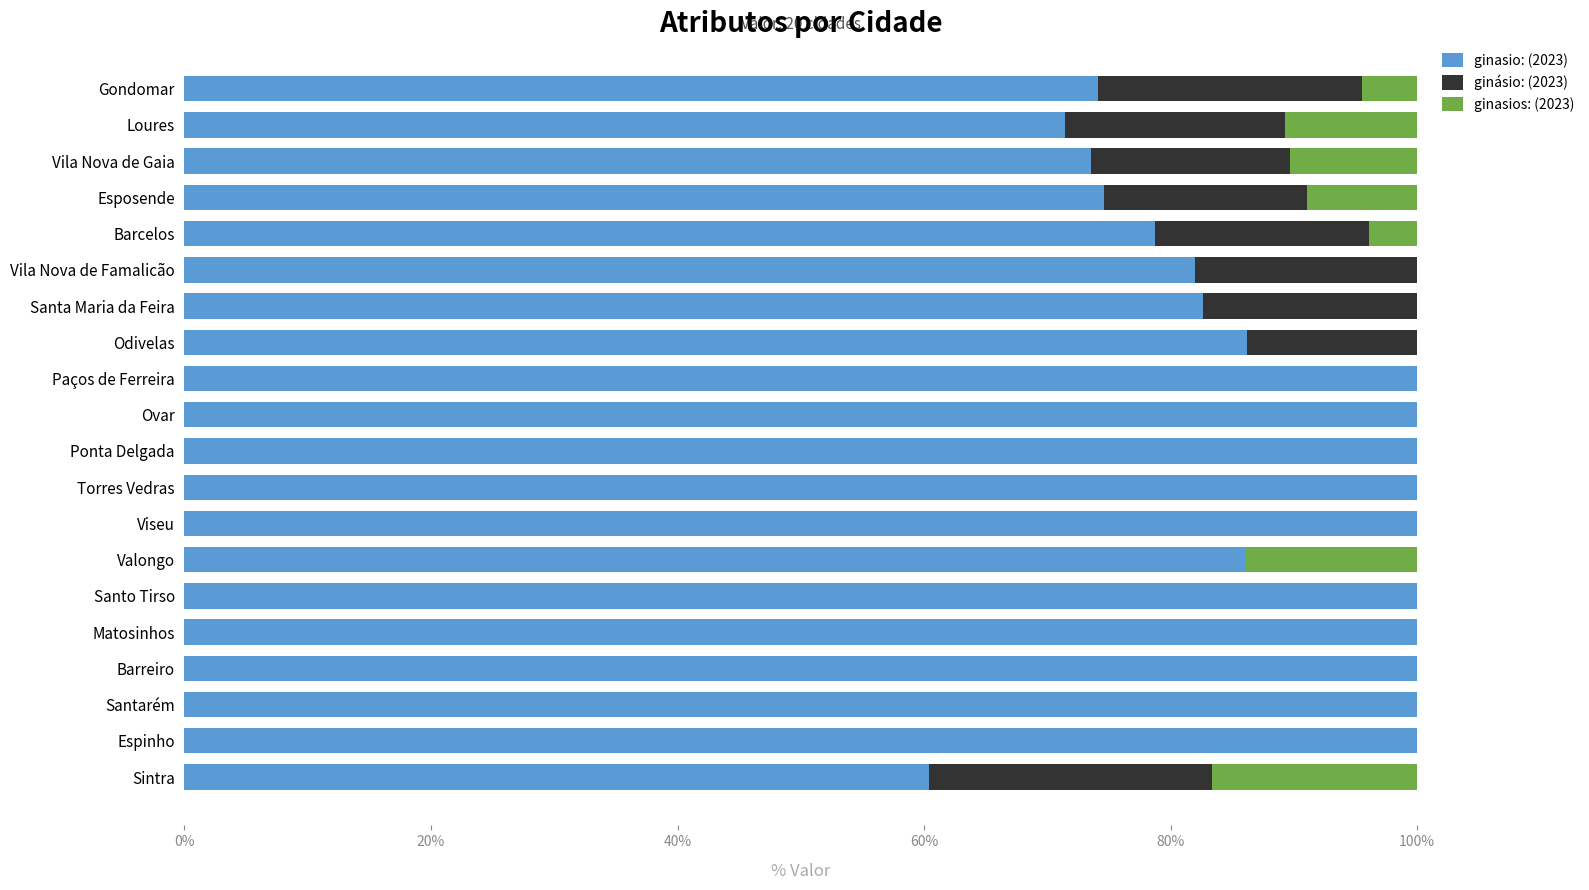

What are all the series names shown in the legend?

ginasio: (2023), ginásio: (2023), ginasios: (2023)